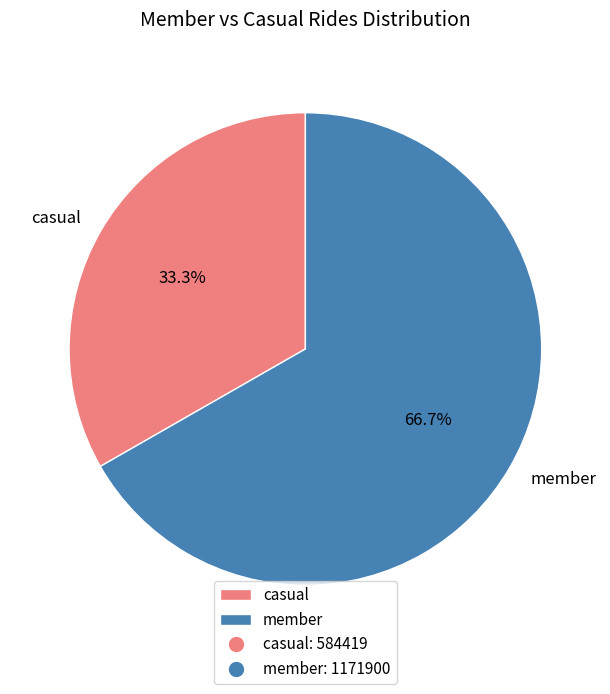

To the nearest percent, what is the combined percentage of member and casual?

100%